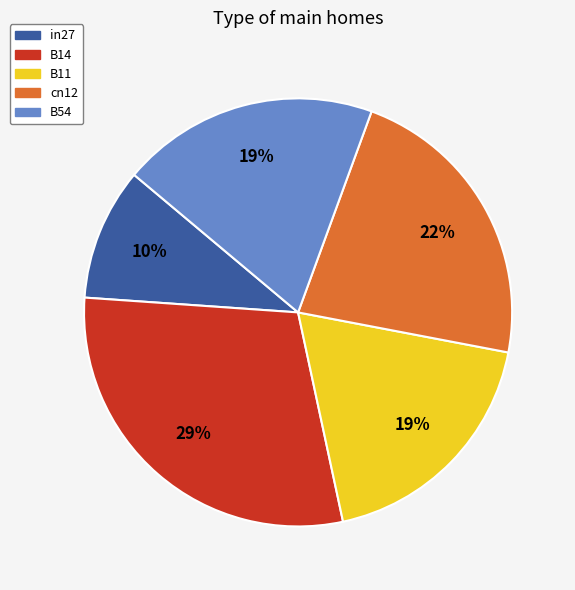

How many segments does this pie chart have?

5